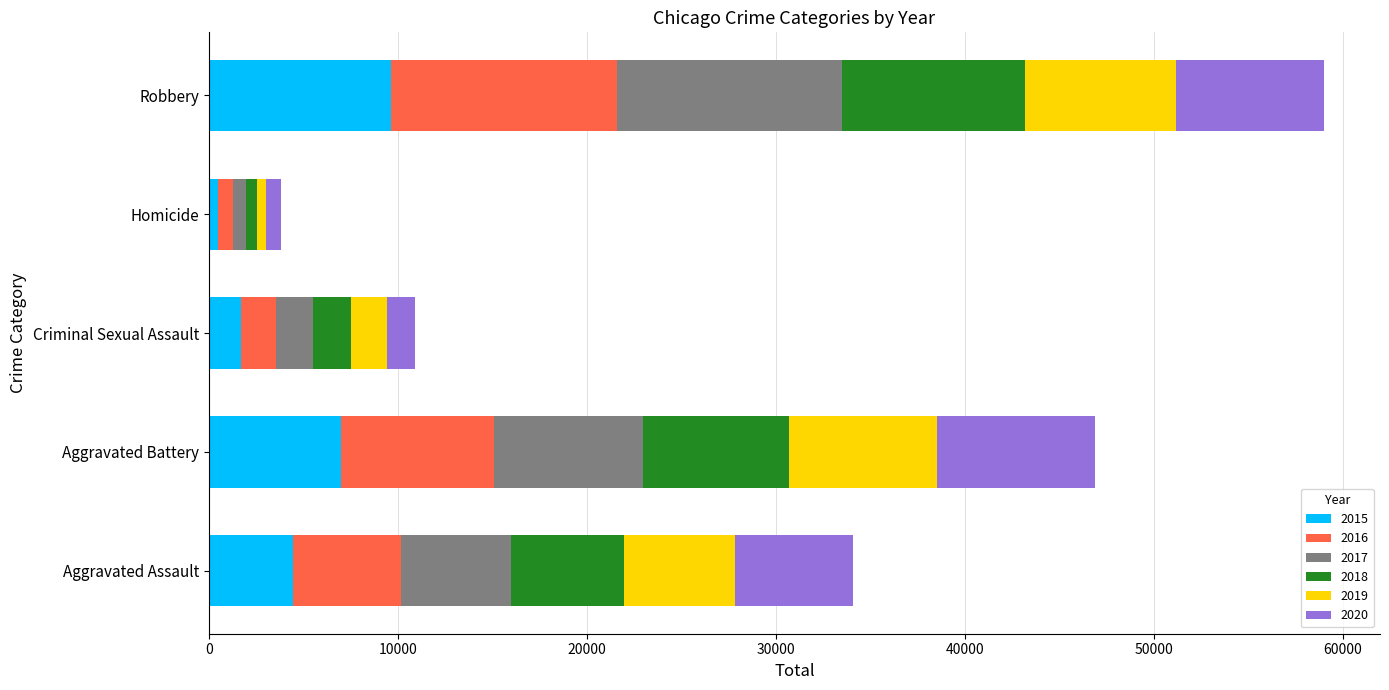

At which category is the sum across all series the highest?

Robbery